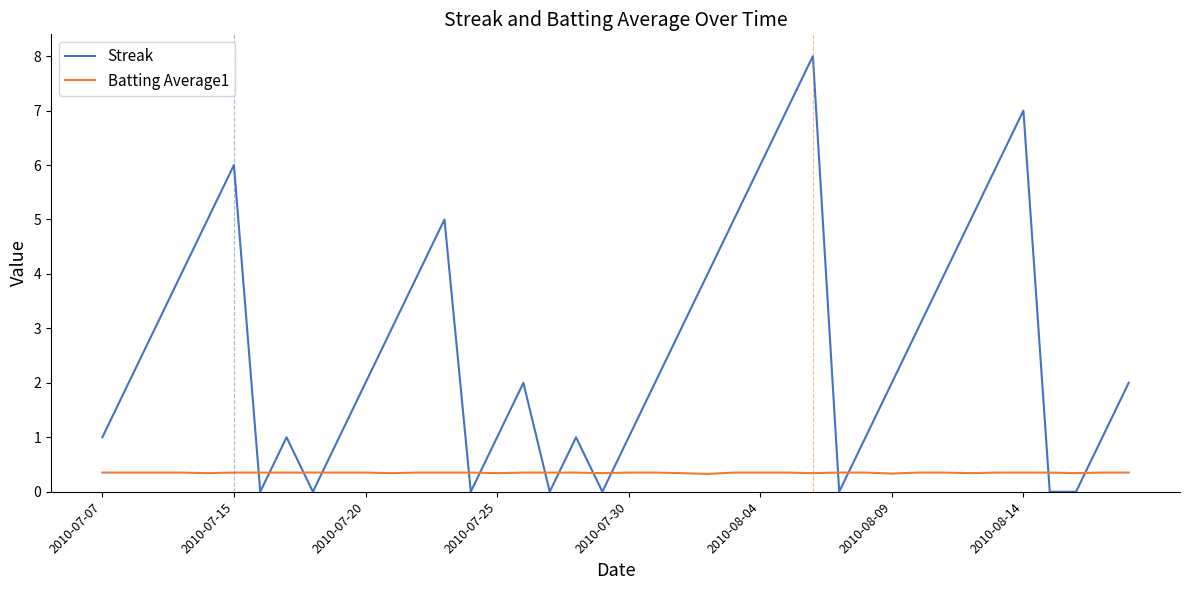

Rank the series by their average value, from lowest to highest.

Batting Average1, Streak